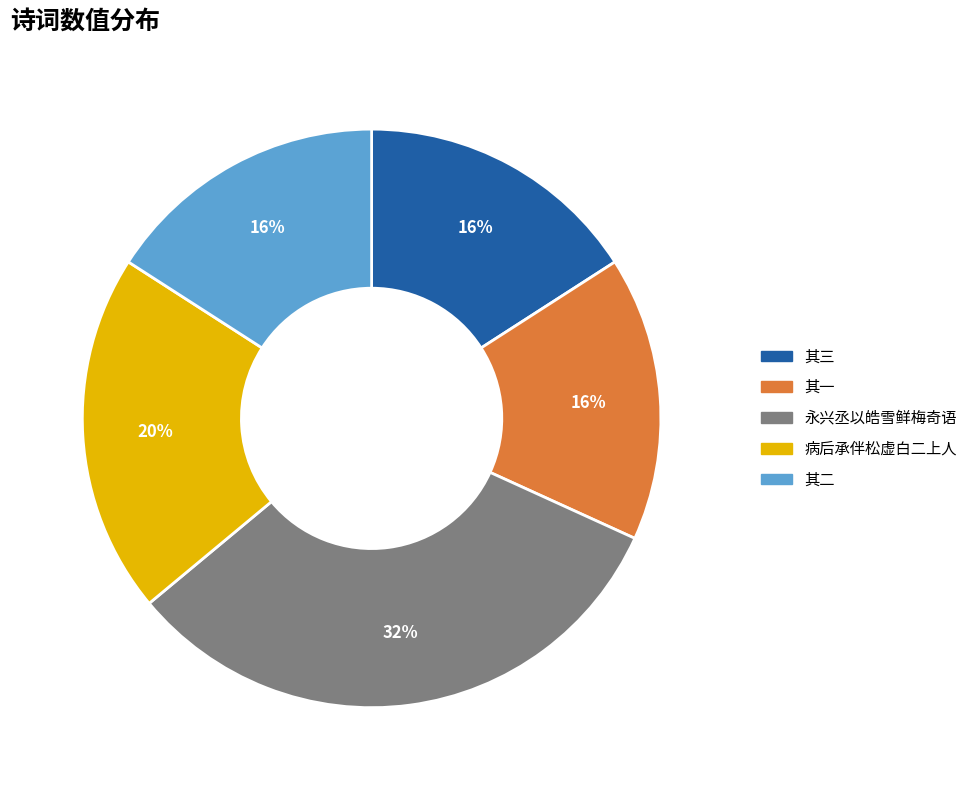

Combined, do 其一 and 其三 account for over 50%?

No